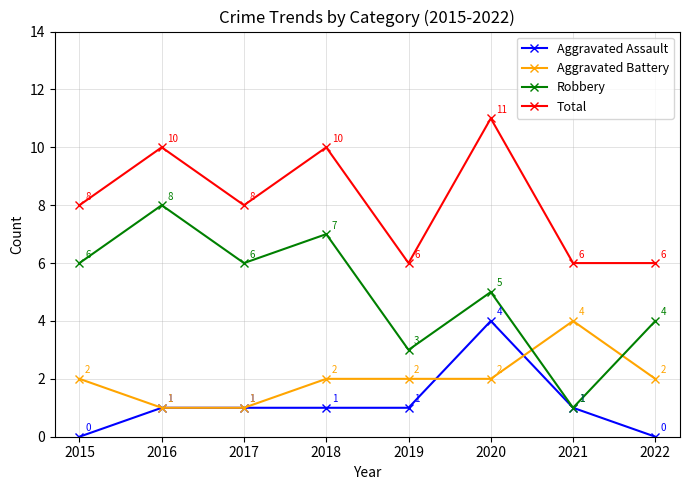

Which series changed the most between 2015 and 2019?

Robbery